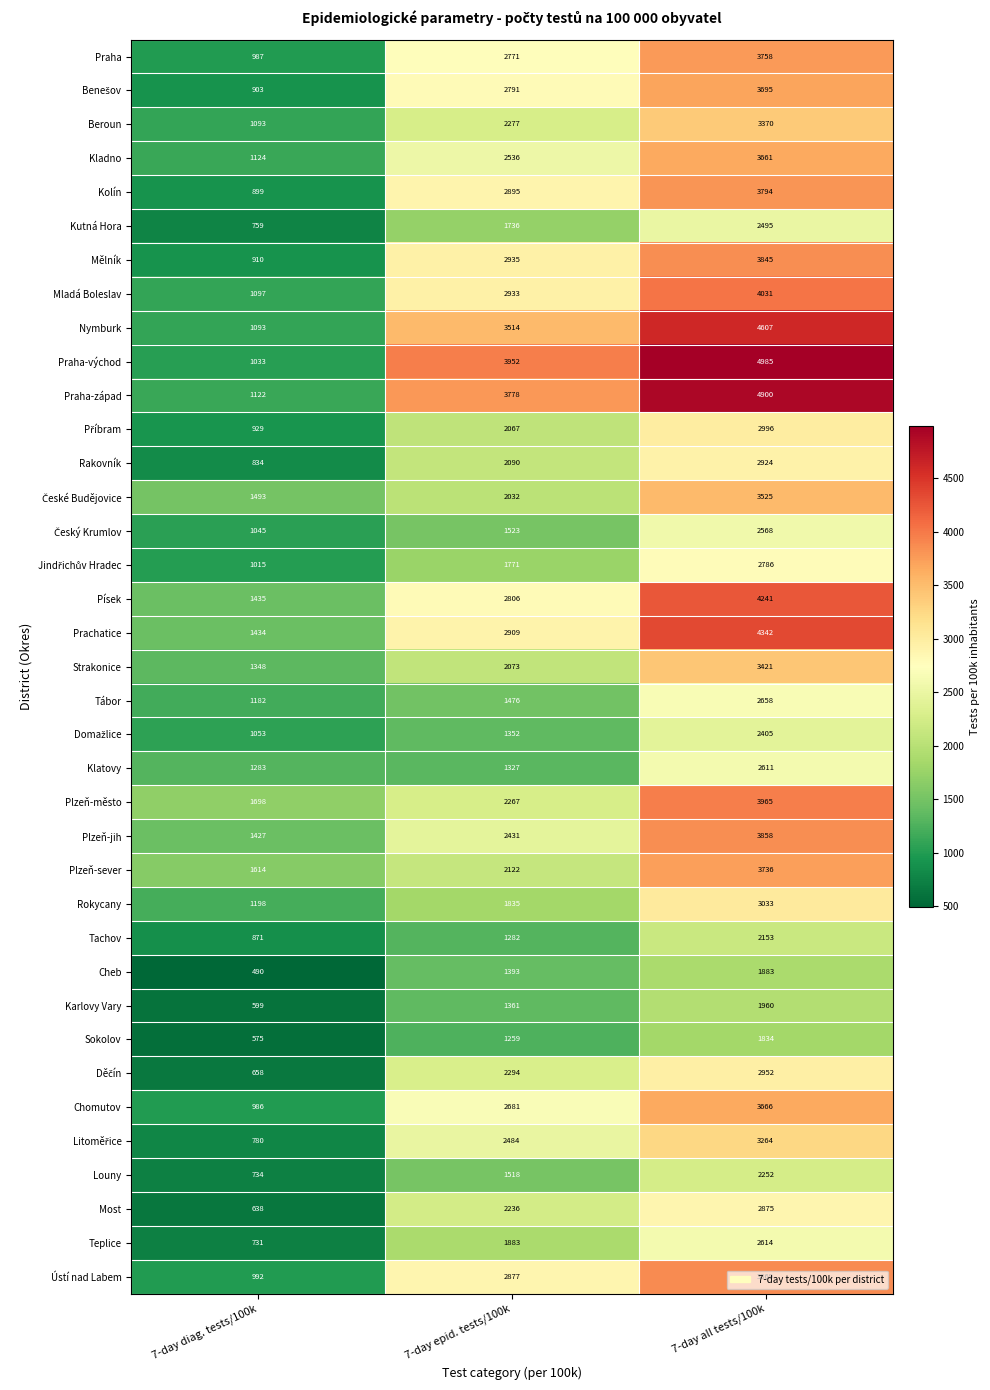

Which series has the largest total across all categories?

Praha-východ